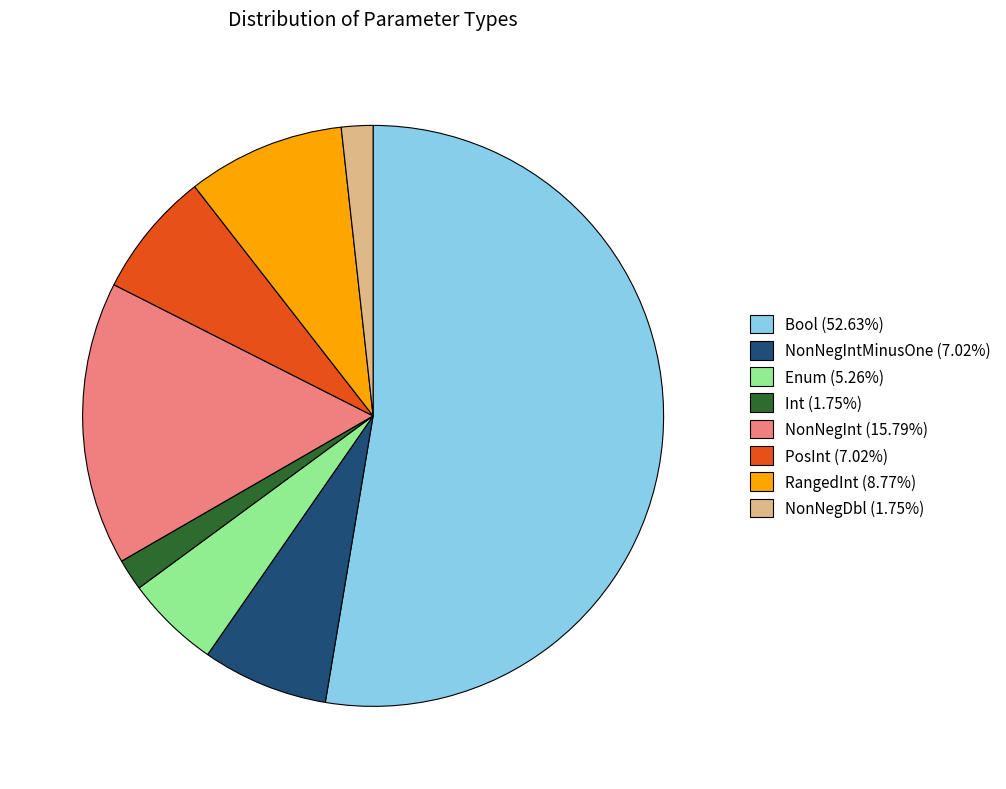

What is the ratio of the value at PosInt (7.02%) to the value at NonNegDbl (1.75%)?

4.0